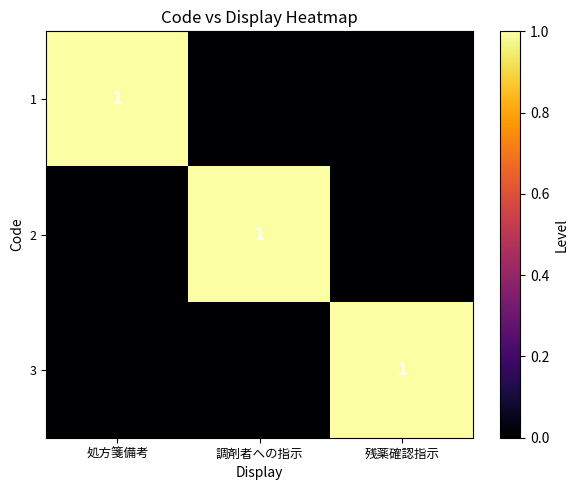

Is it true that 1 equals 0 at 処方箋備考?

False